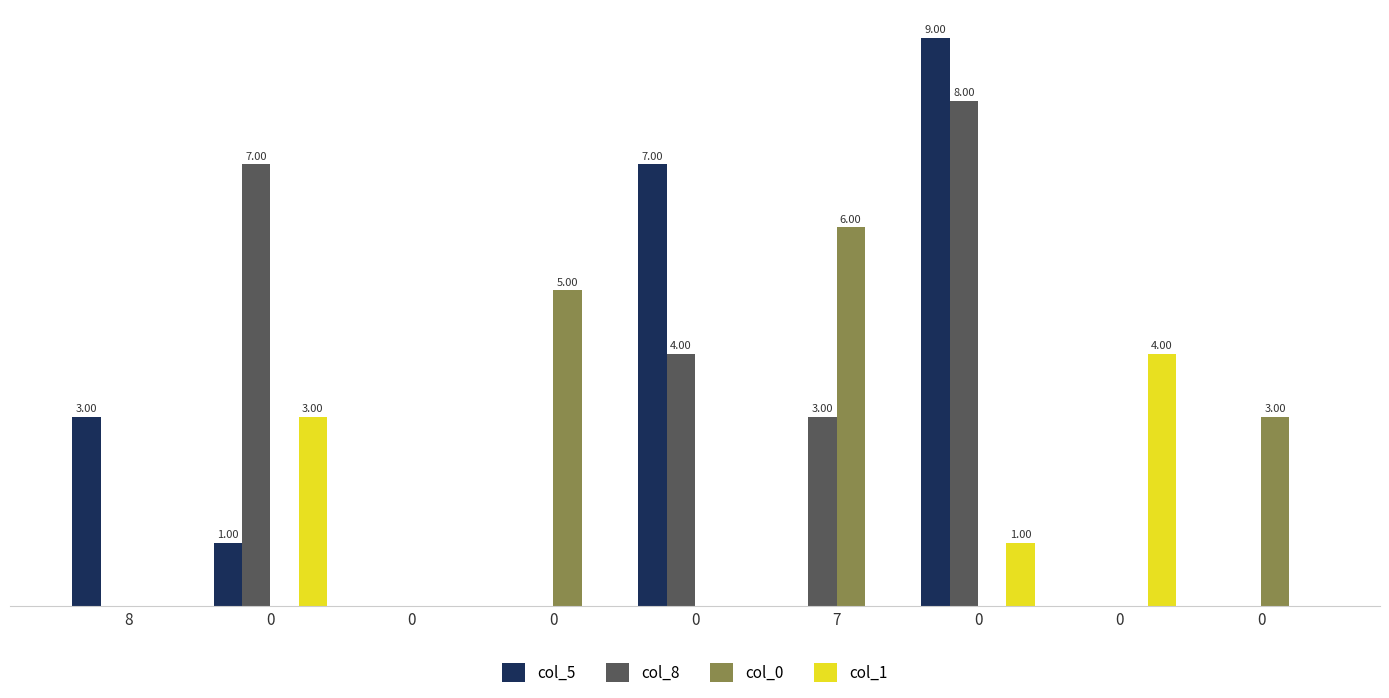

What are all the series names shown in the legend?

col_5, col_8, col_0, col_1